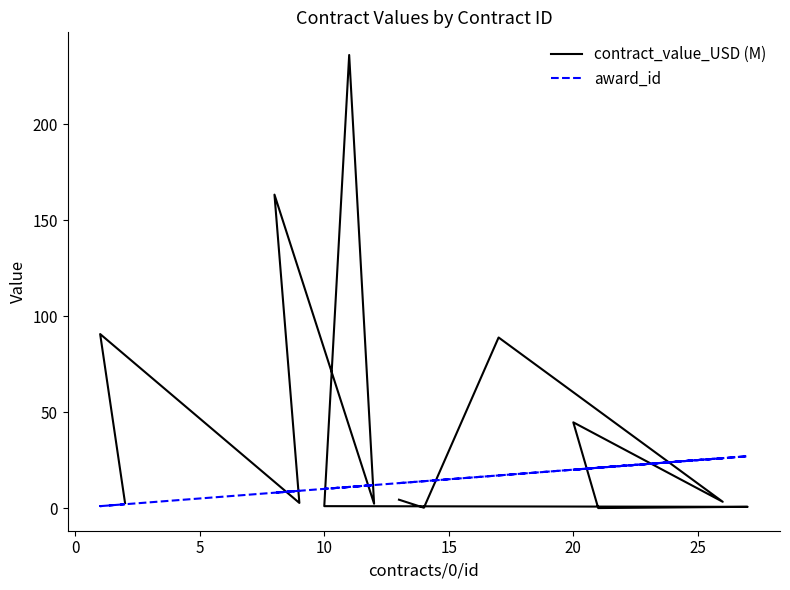

True or false: award_id and contract_value_USD (M) cross at least once.

True